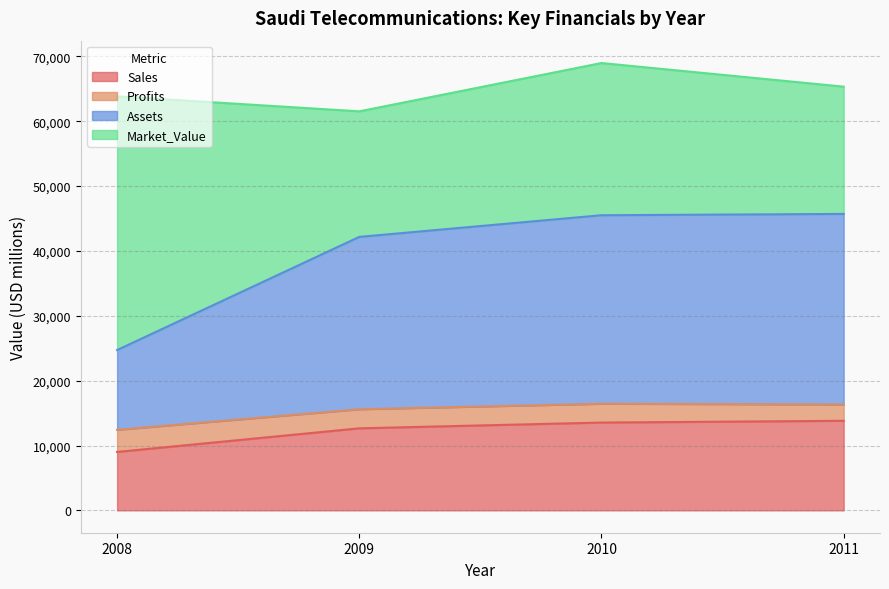

The value of Assets at 2011 is 71852.4. True or false?

False